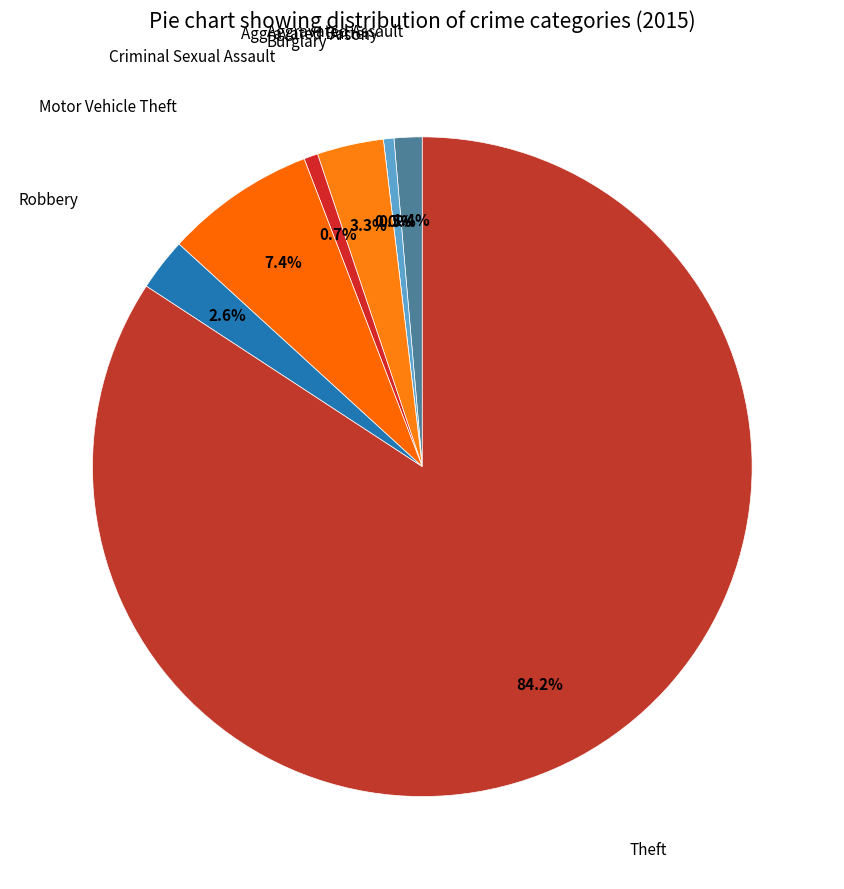

Rank the categories by value from lowest to highest.

Arson, Aggravated Battery, Criminal Sexual Assault, Aggravated Assault, Robbery, Burglary, Motor Vehicle Theft, Theft